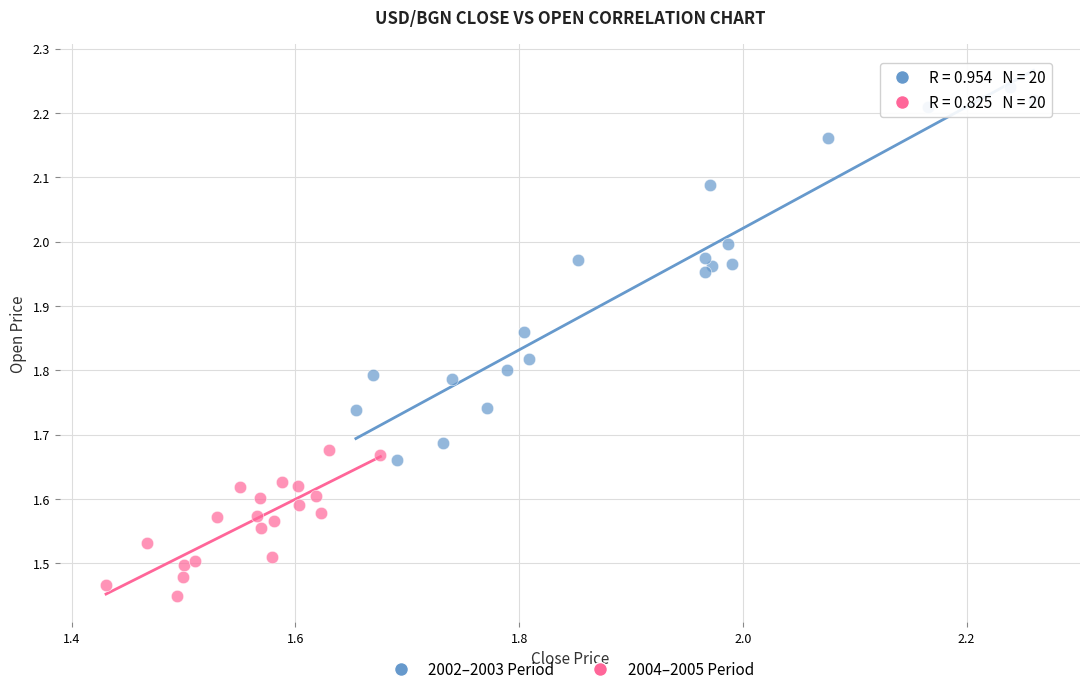

Which series contains the lowest Y value?

2004–2005 Period